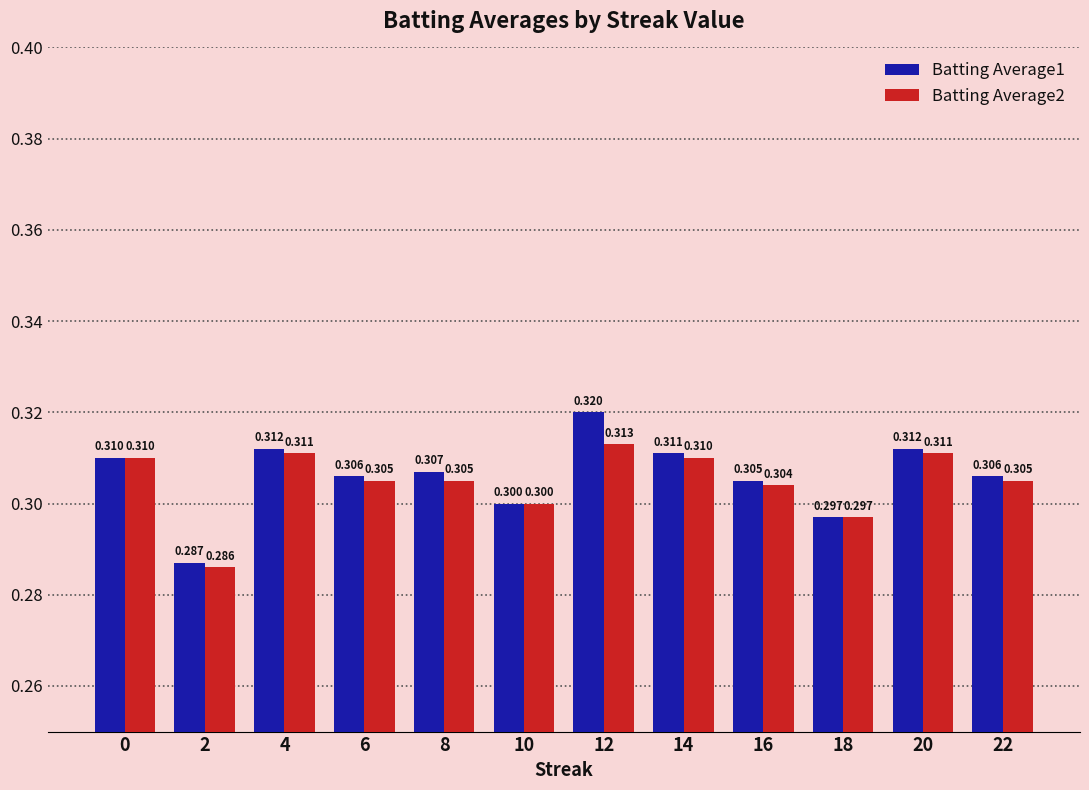

Is the value of Batting Average1 at 14 greater than the value of Batting Average2 at 12?

No